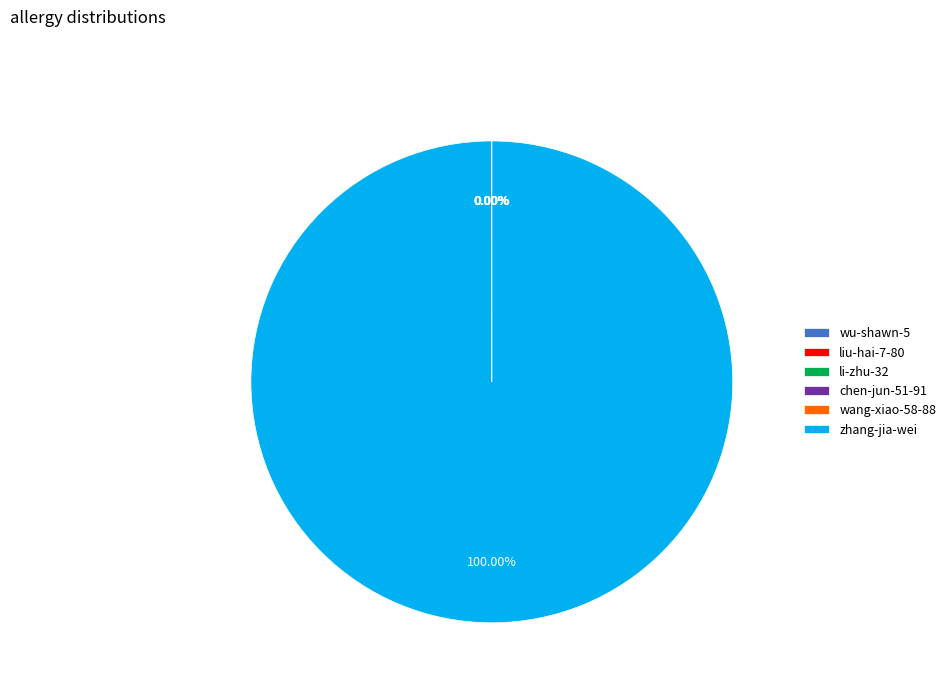

Which category accounts for the majority?

zhang-jia-wei